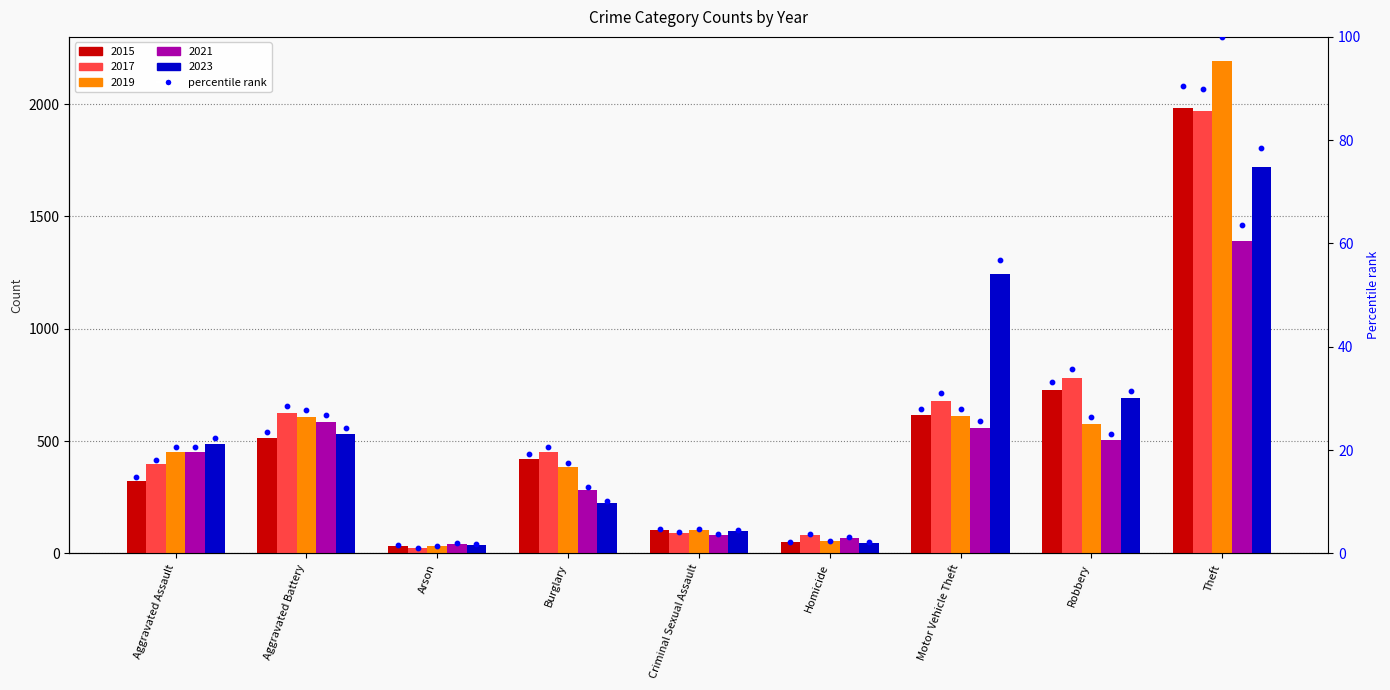

Which series has the largest Y range (max minus min)?

2019